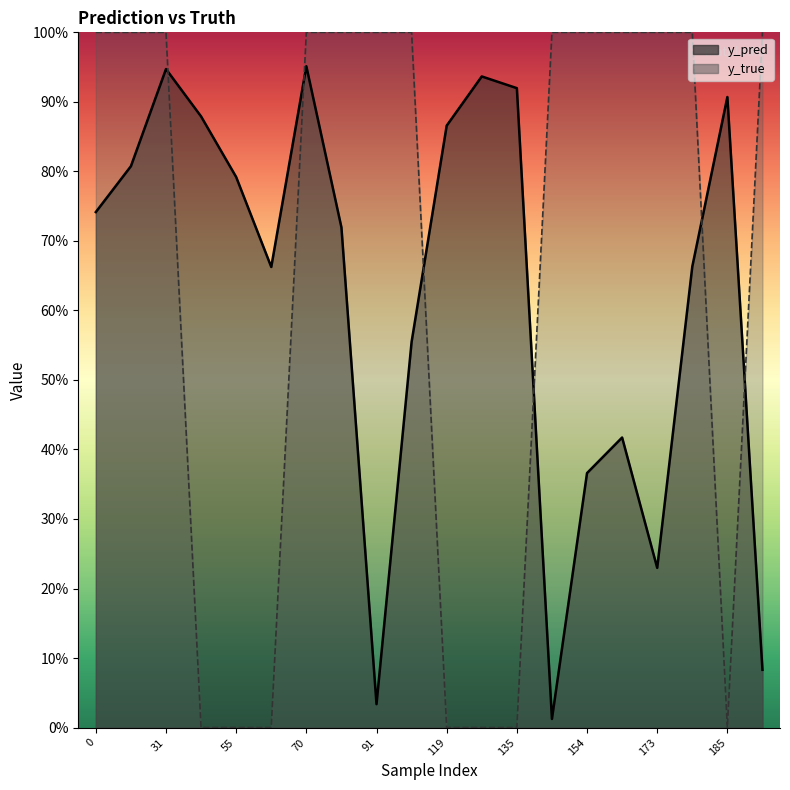

What is the total value across all series at 177?

1.7